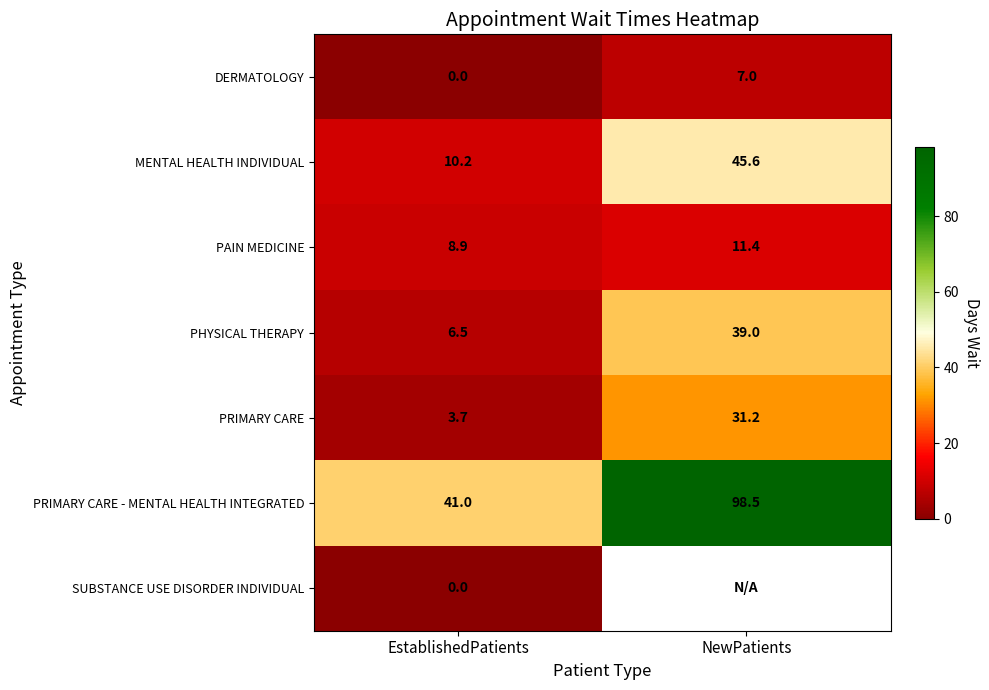

What is the sum of the PHYSICAL THERAPY values at EstablishedPatients and NewPatients?

45.5